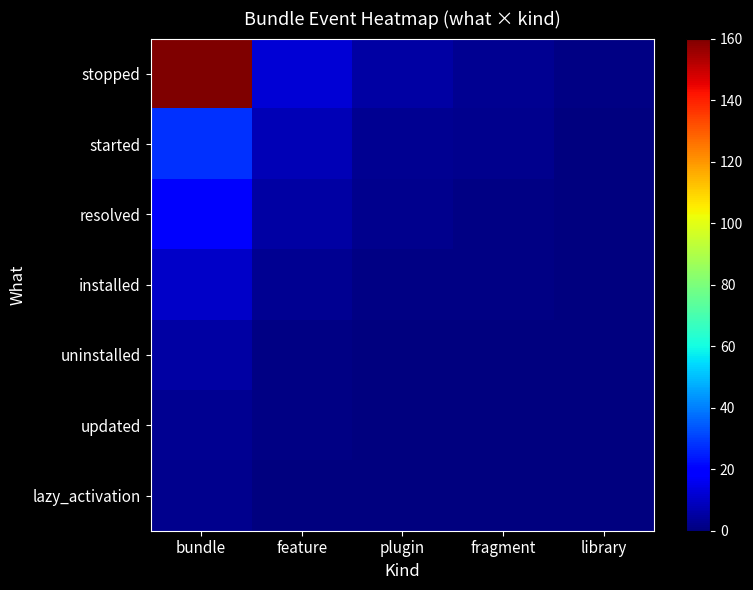

Which series has the largest range (max minus min)?

stopped